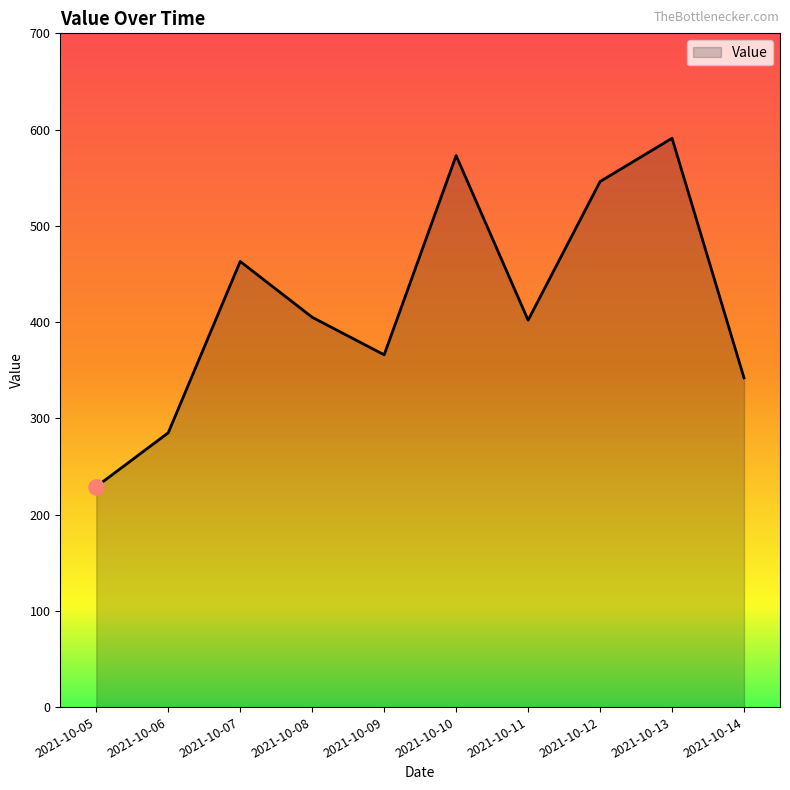

Between 2021-10-07 and 2021-10-14, which is larger?

2021-10-07